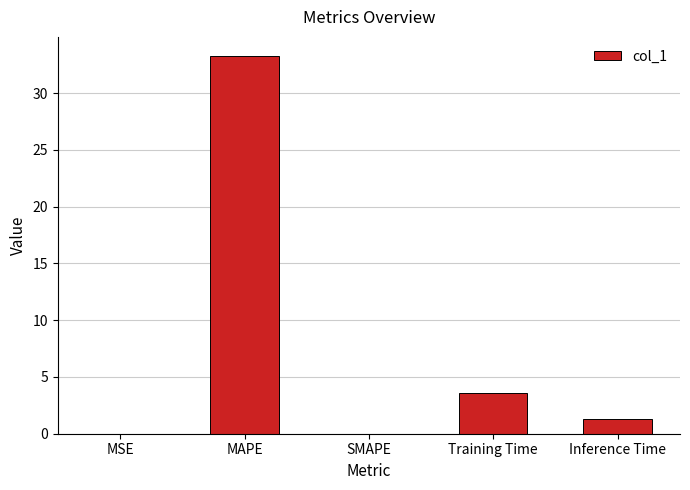

The value at Inference Time is 1.3. True or false?

True